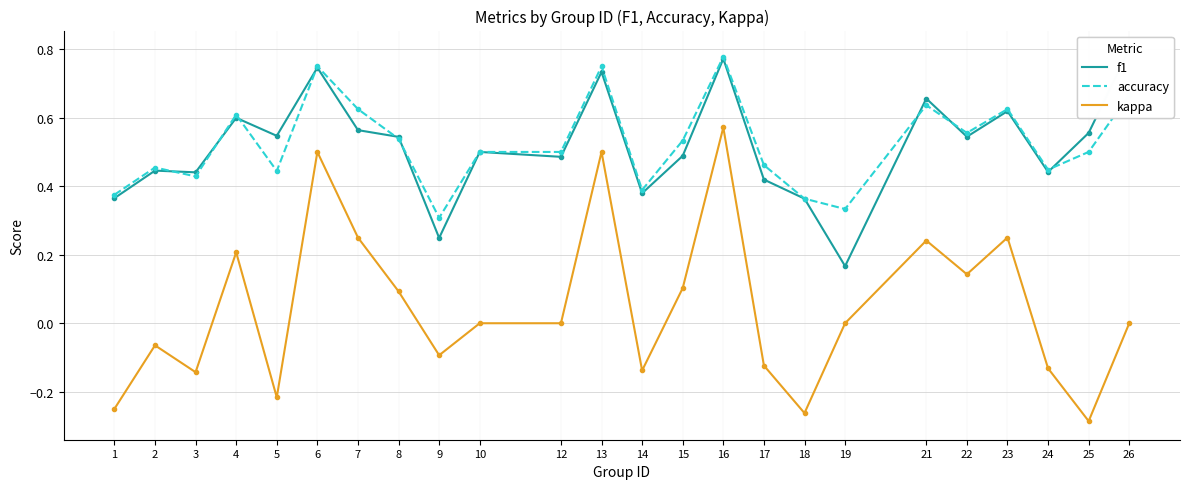

What is the difference between the maximum and minimum values in the kappa series?

0.9